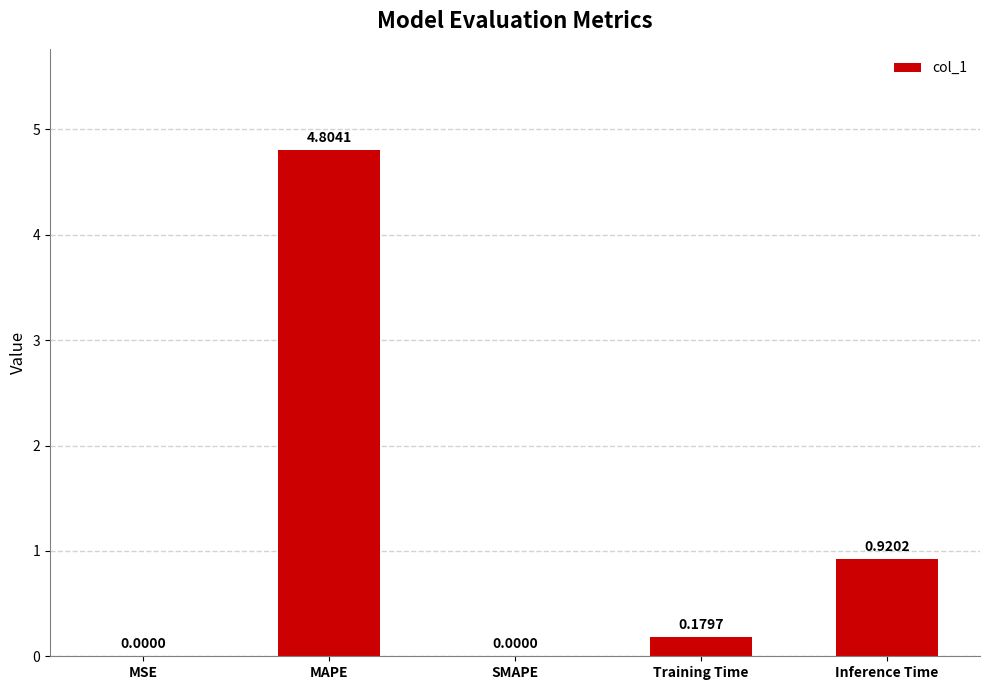

Between SMAPE and Inference Time, which is larger?

Inference Time